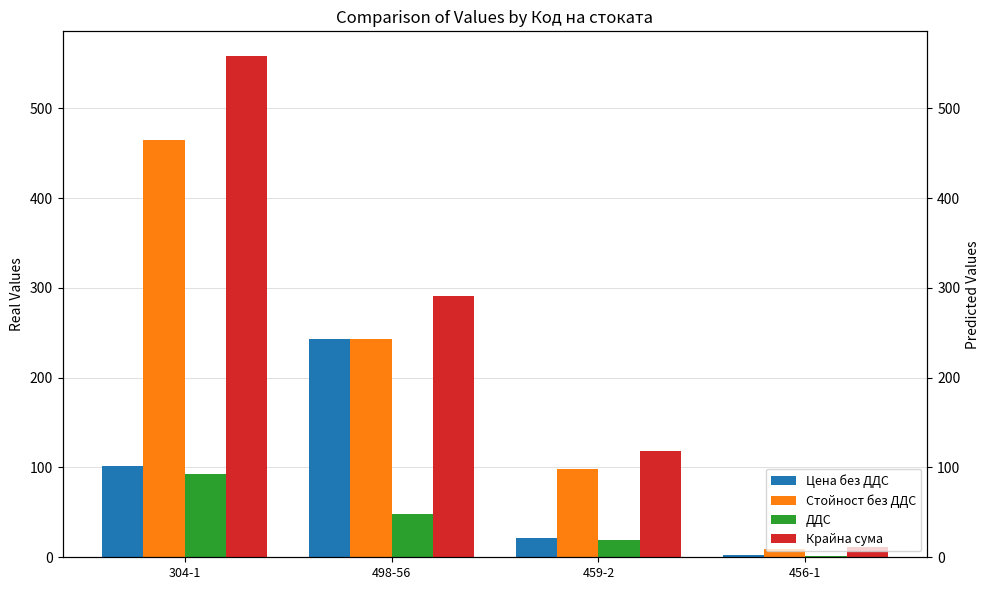

What is the total value across all series at 459-2?

258.1